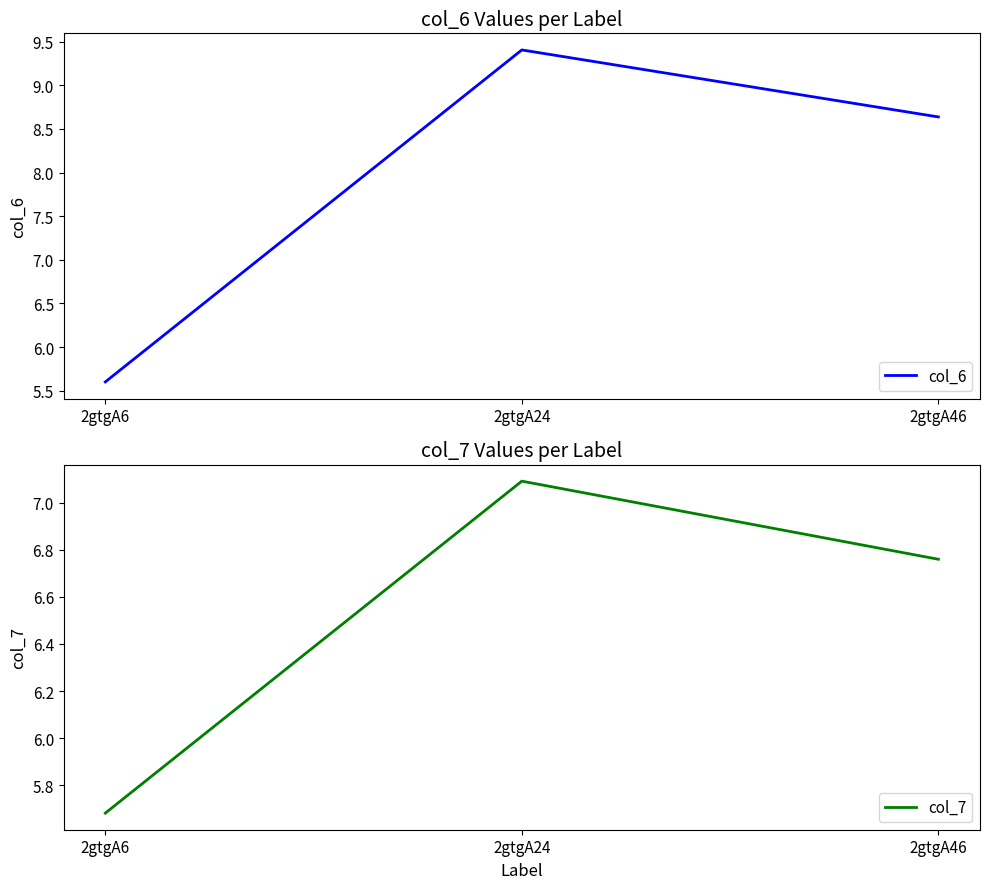

What is the difference between the highest and lowest values at 2gtgA24?

2.3